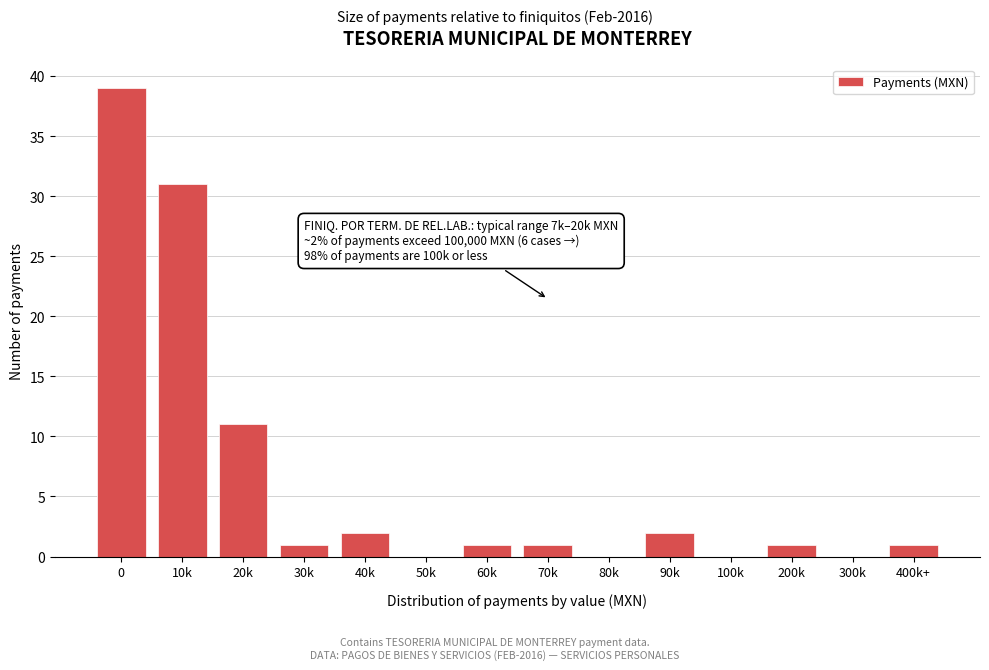

Reading right to left, extract all data points from this chart.

400k+=1	300k=0	200k=1	100k=0	90k=2	80k=0	70k=1	60k=1	50k=0	40k=2	30k=1	20k=11	10k=31	0=39